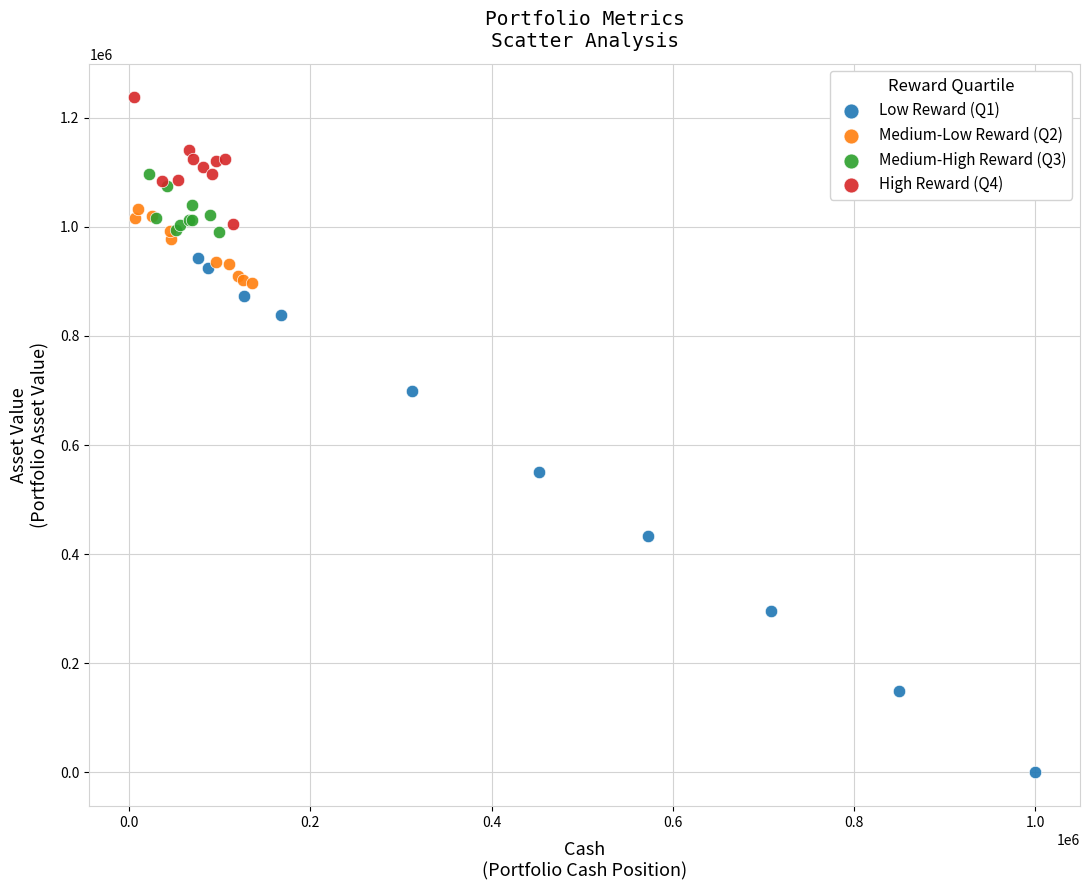

Which series reaches the minimum Y coordinate?

Low Reward (Q1)